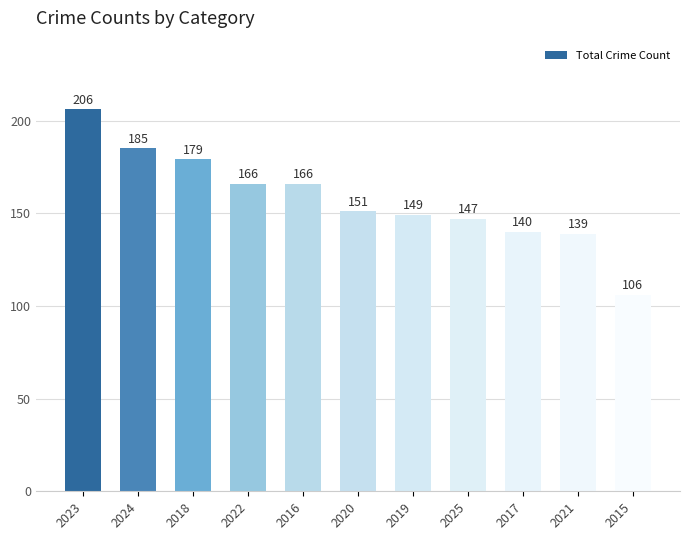

What is the difference between the maximum and minimum values?

100